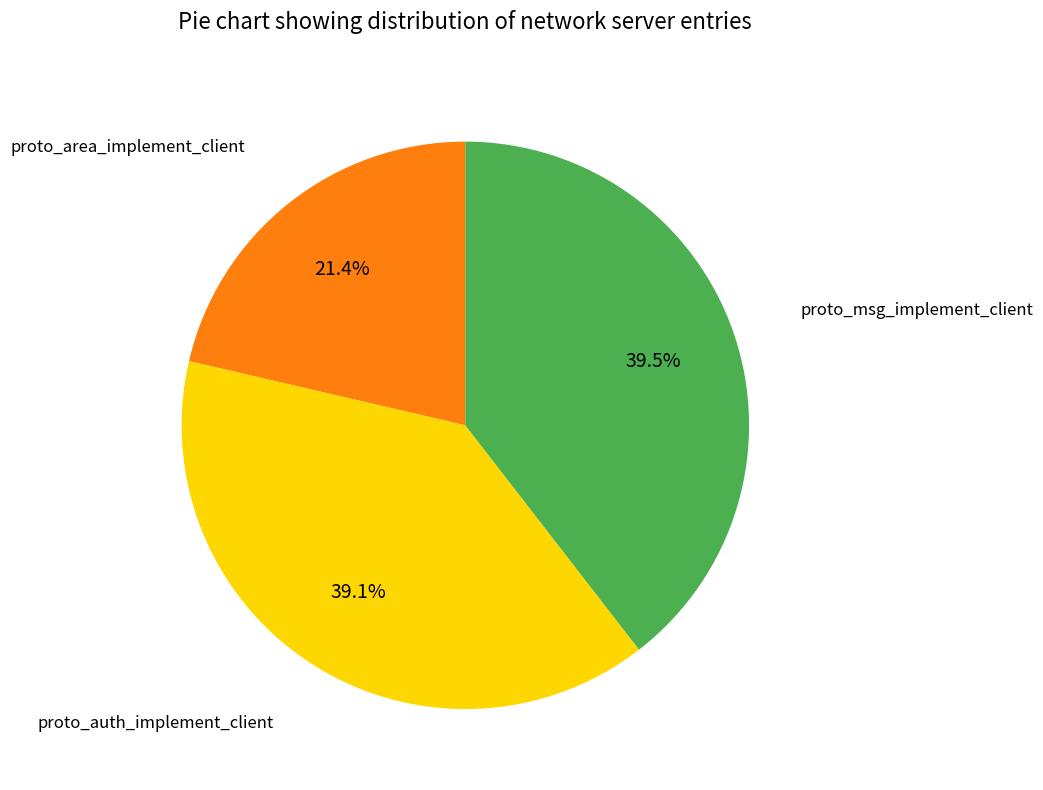

Does any single category account for the majority?

No